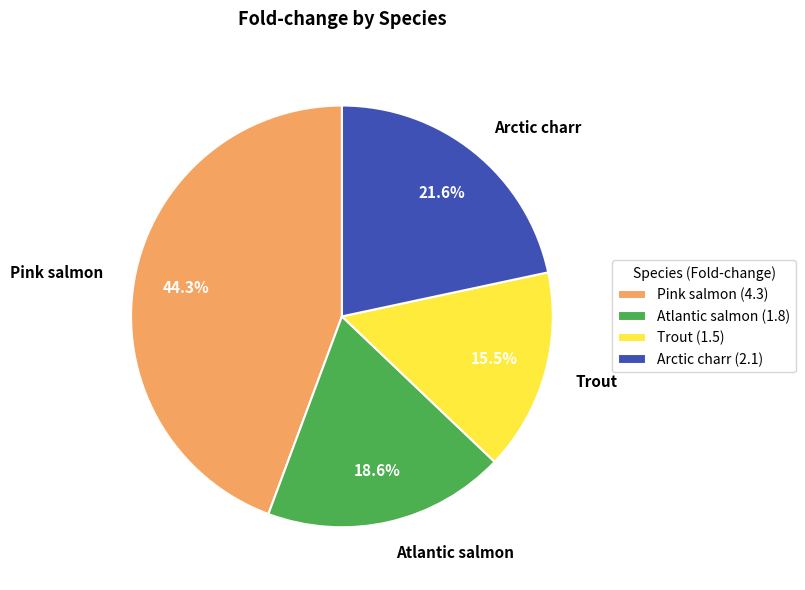

Does Atlantic salmon represent more than half of the total?

No